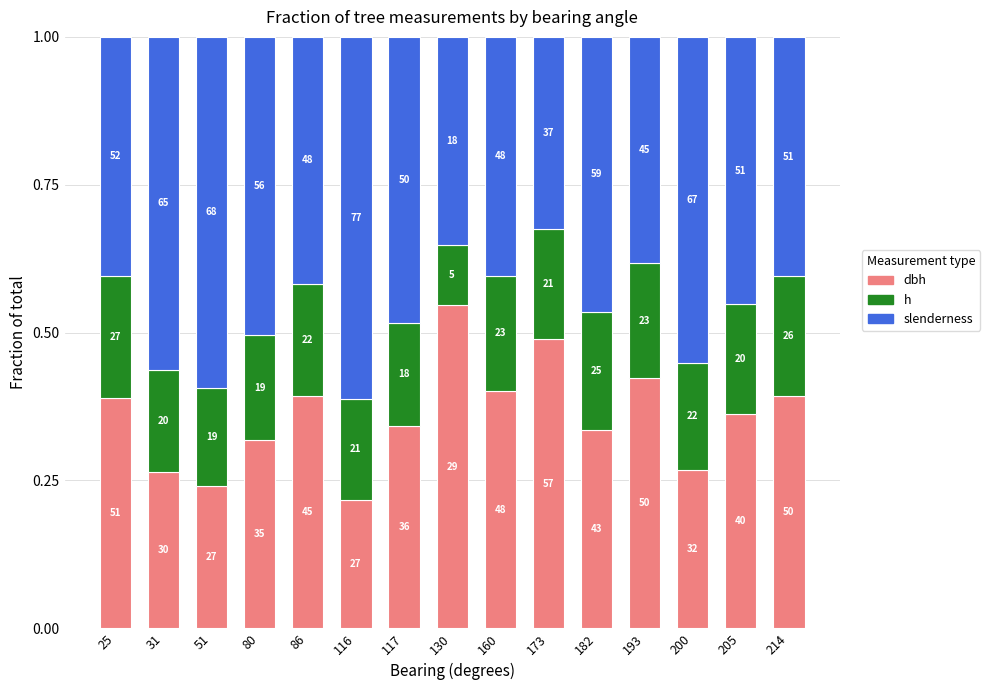

Between 86 and 160, which series saw the biggest shift?

slenderness